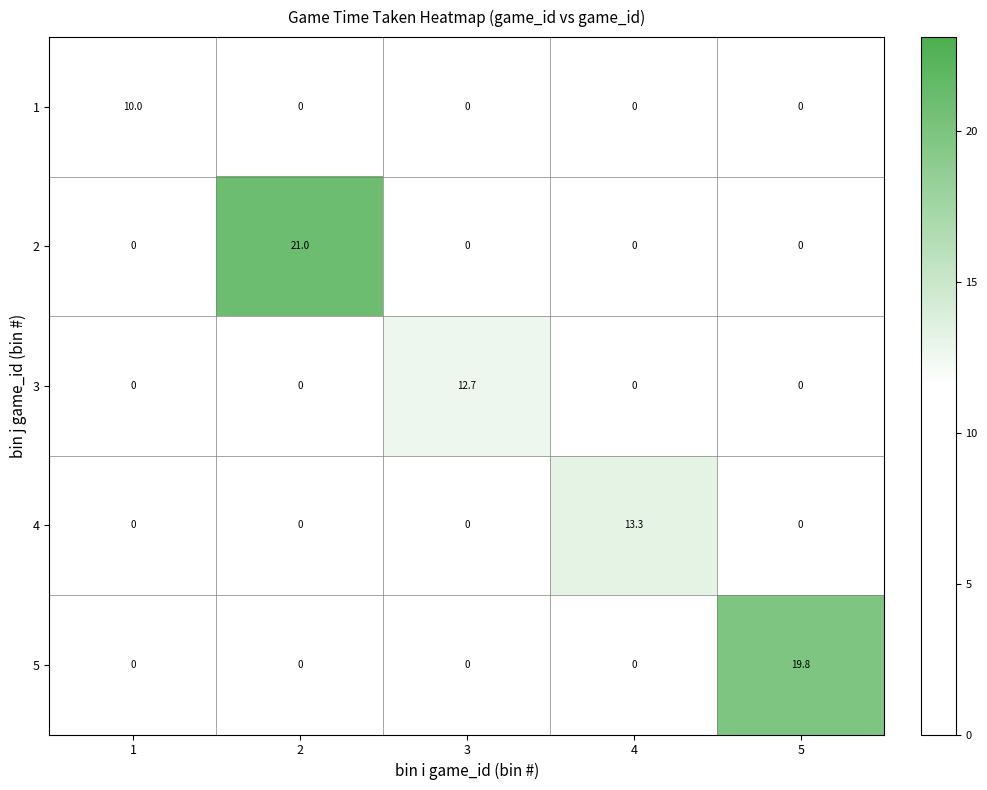

What is the average value of the 5 series?

4.0